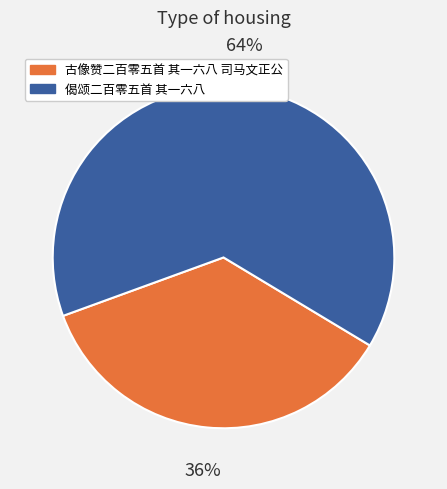

To the nearest percent, what is the combined percentage of 古像赞二百零五首 其一六八 司马文正公 and 偈颂二百零五首 其一六八?

100%